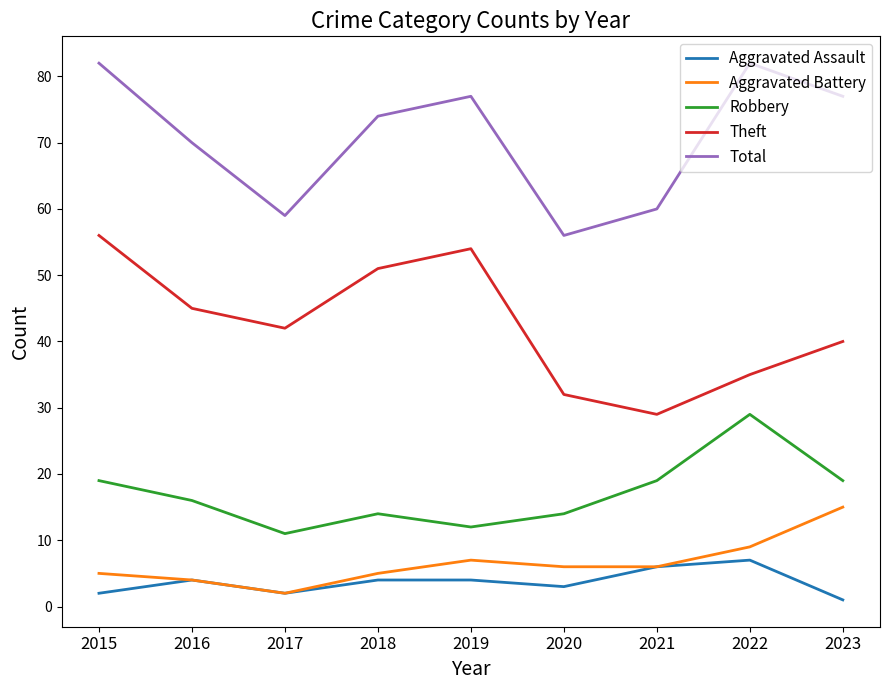

What is the average value of the Total series?

71